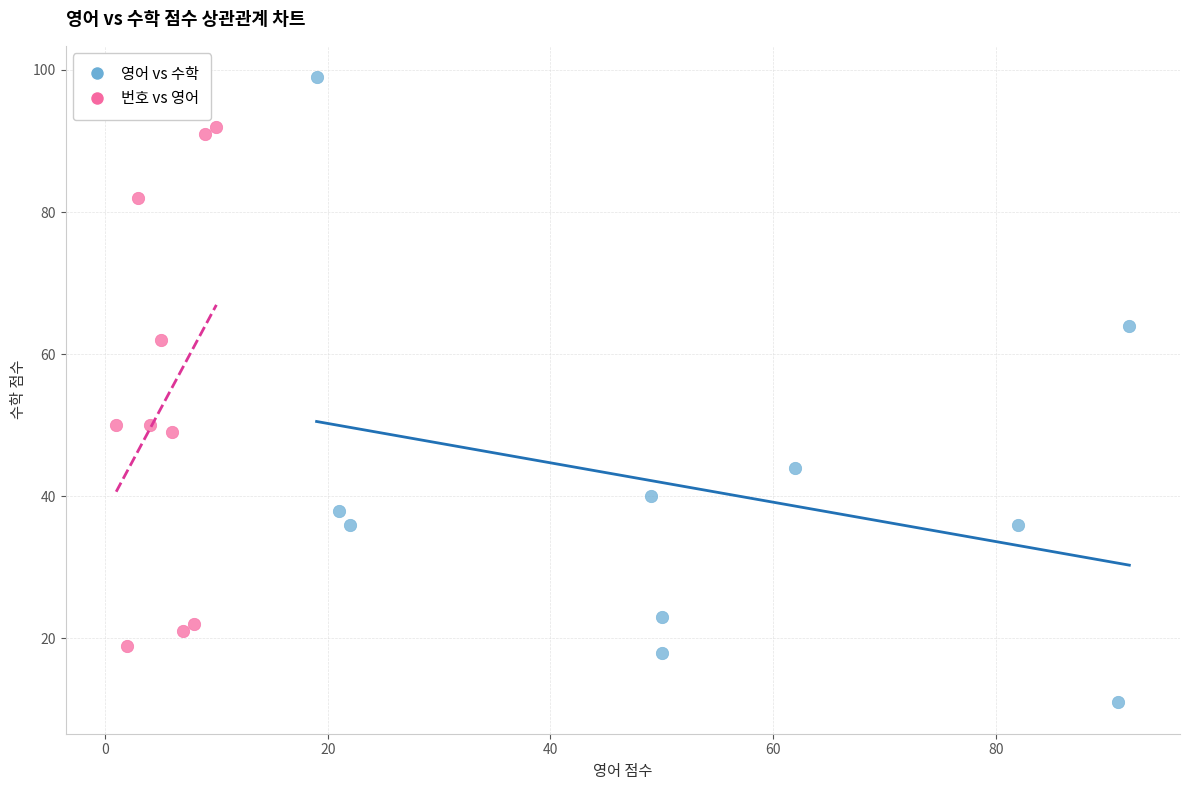

Which series contains the highest Y value?

영어 vs 수학